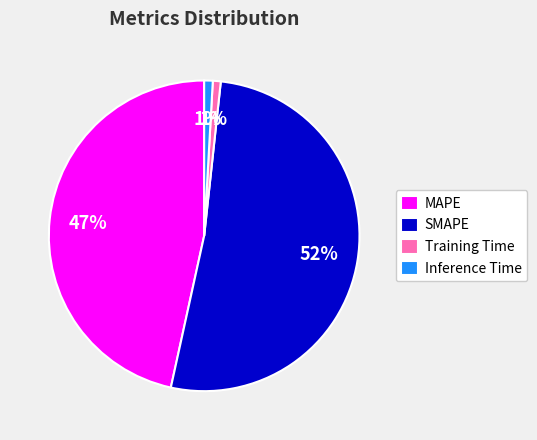

To the nearest percent, what portion does Inference Time represent?

1%